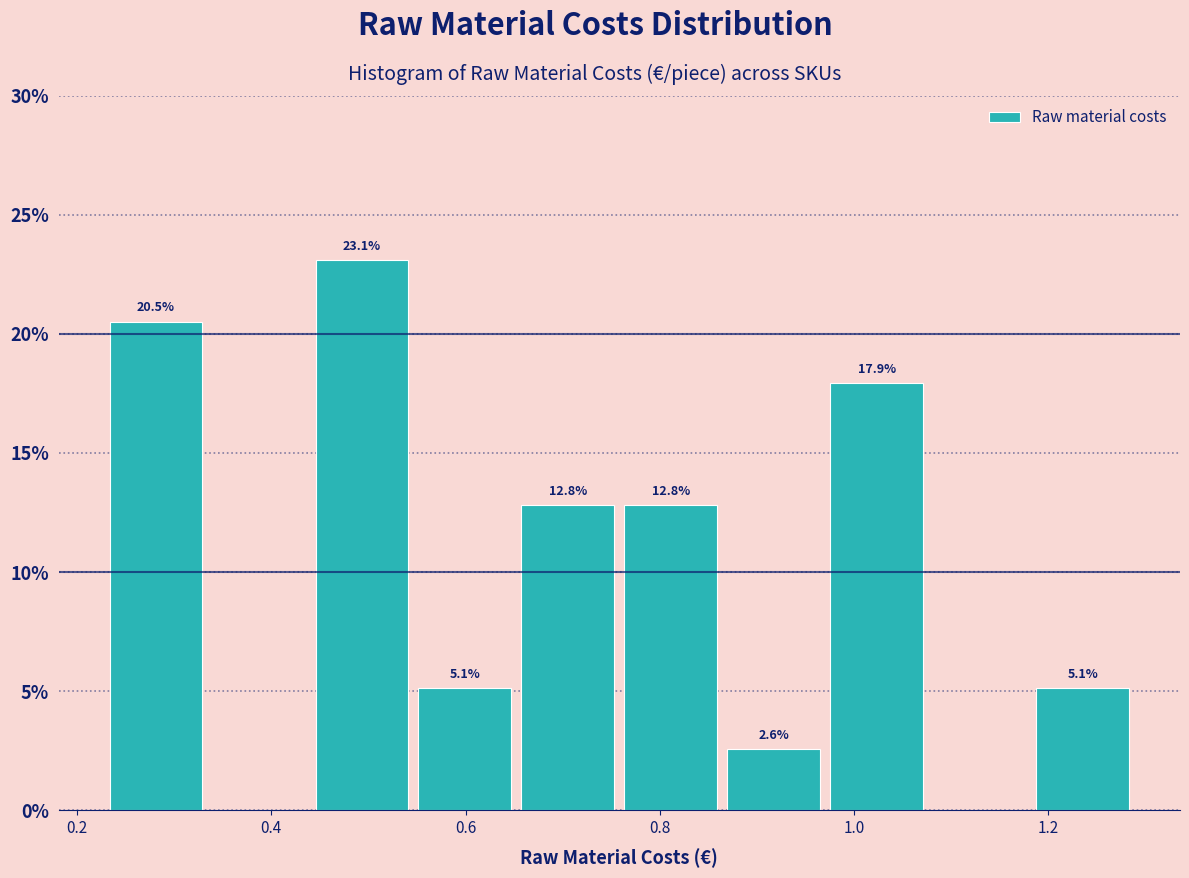

Which range on the x-axis has the tallest bar?

0.44 to 0.54